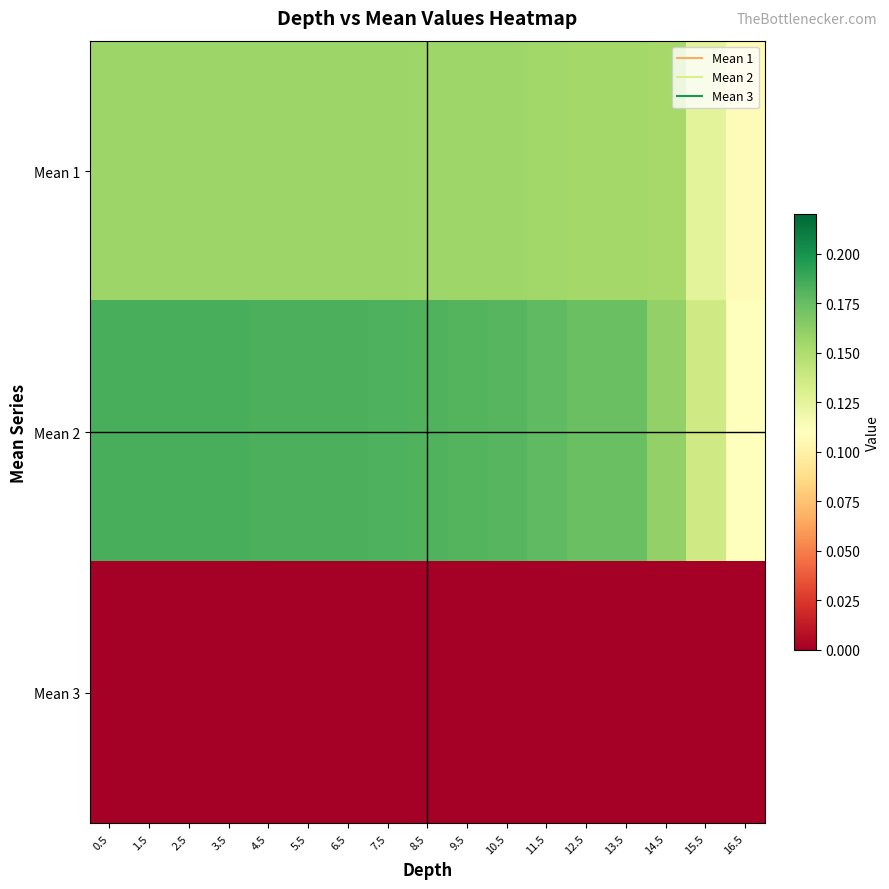

Which series has the widest spread of values?

Mean 2